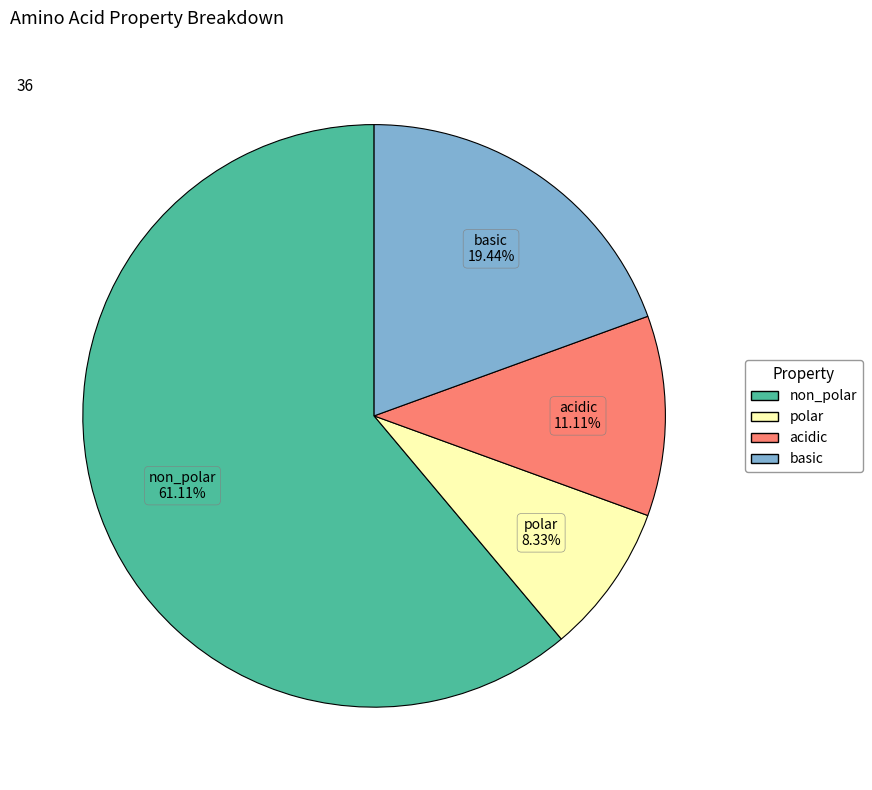

Rank the categories by value from highest to lowest.

non_polar, basic, acidic, polar